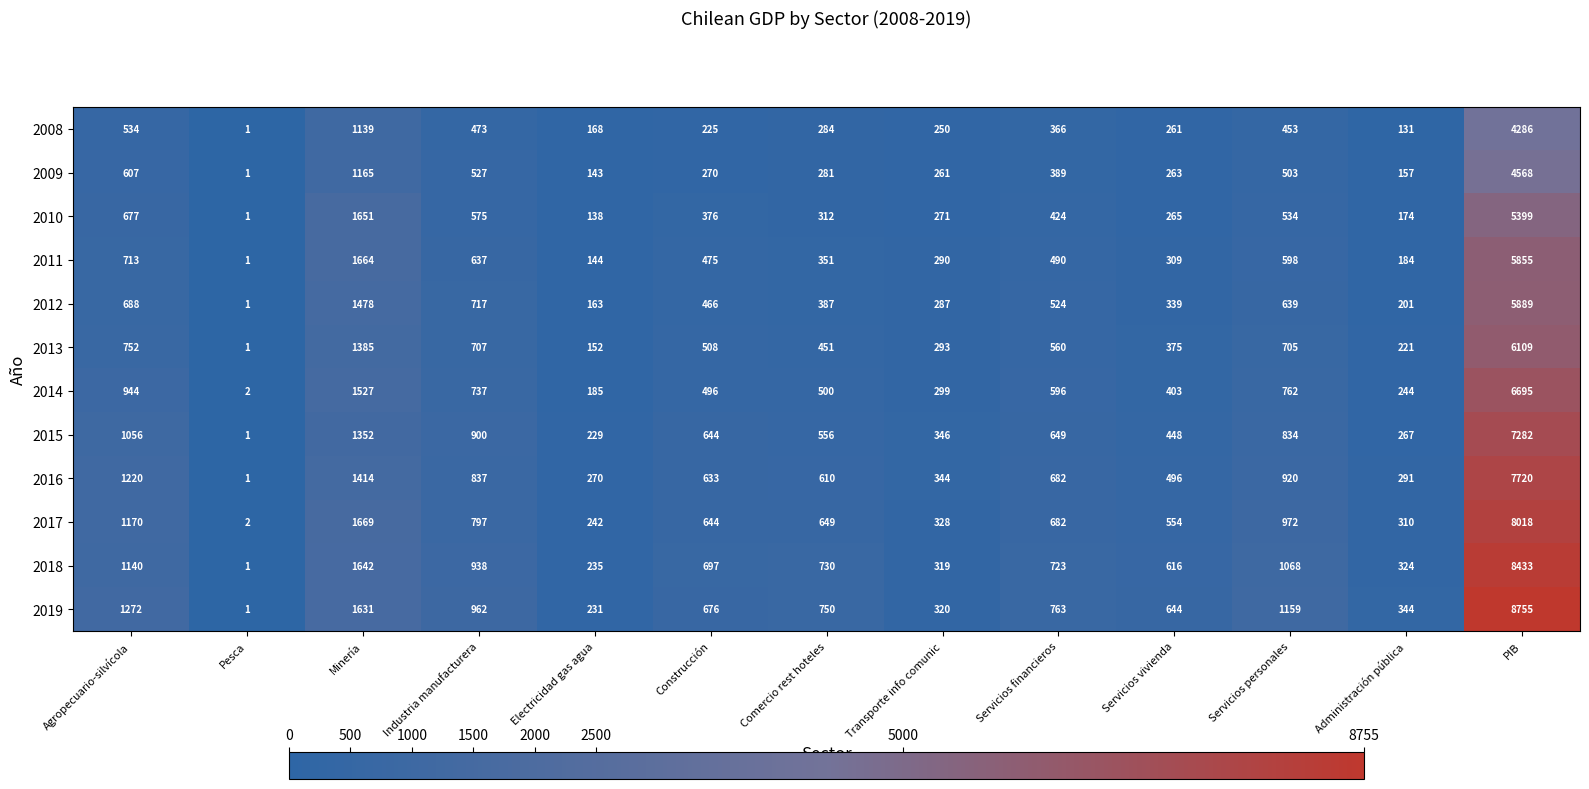

True or false: 2018 has a value of 1004 at Construcción.

False